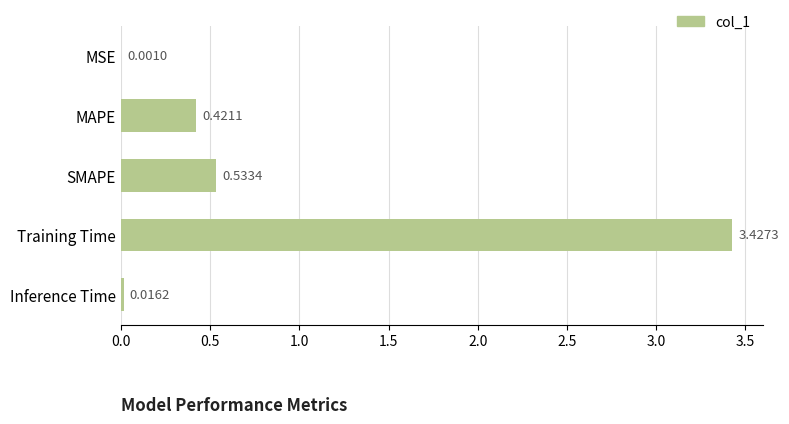

What is the sum of all values?

4.4